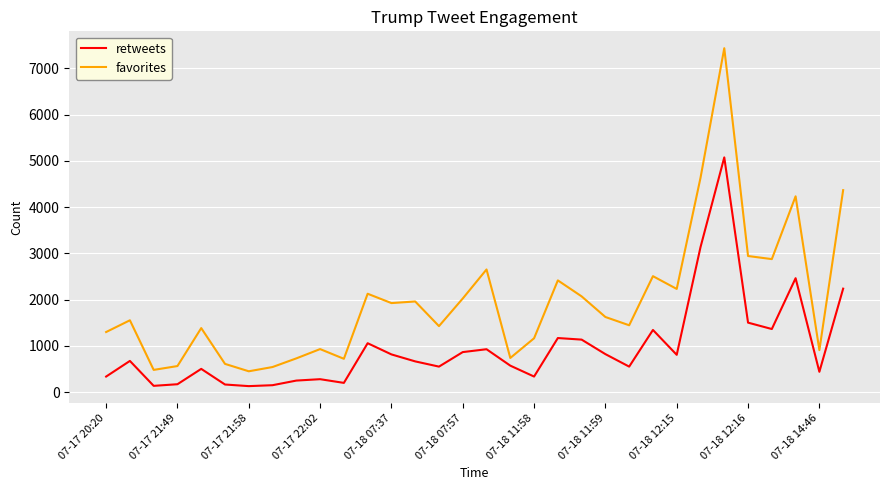

How many lines are shown in the chart?

2